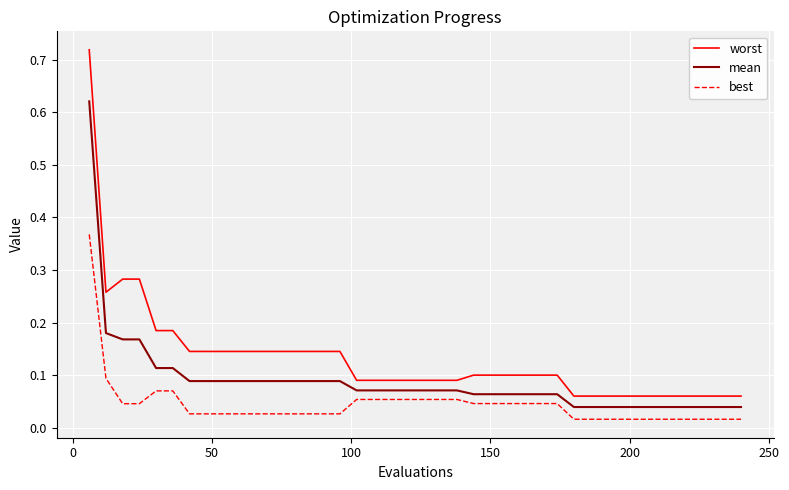

True or false: best and mean intersect in this chart.

False